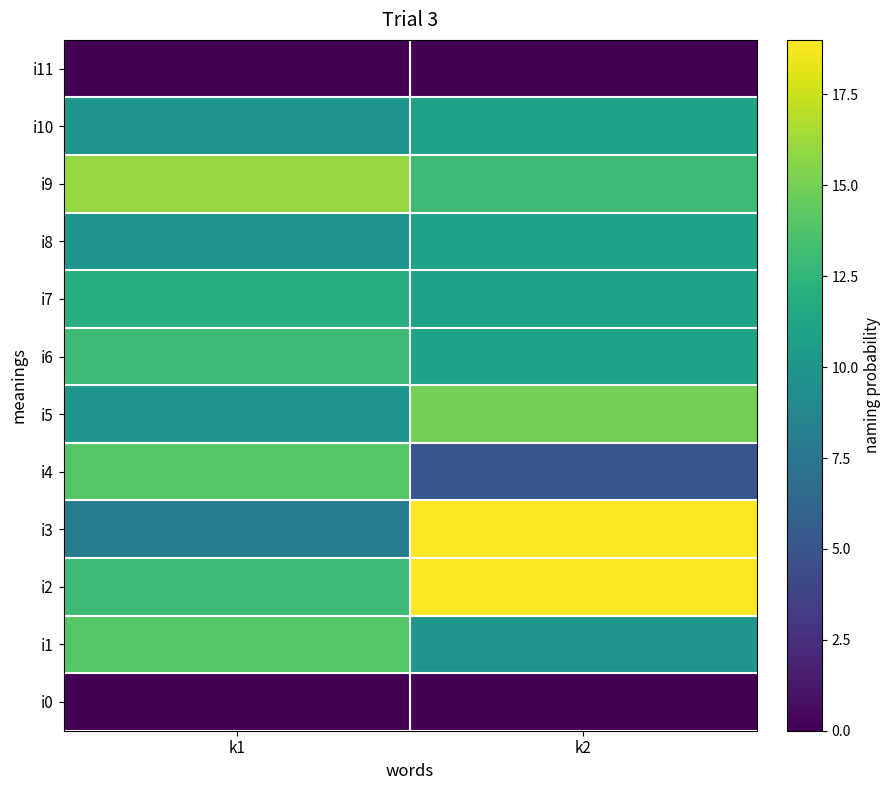

What is the total value across all series at k2?

125